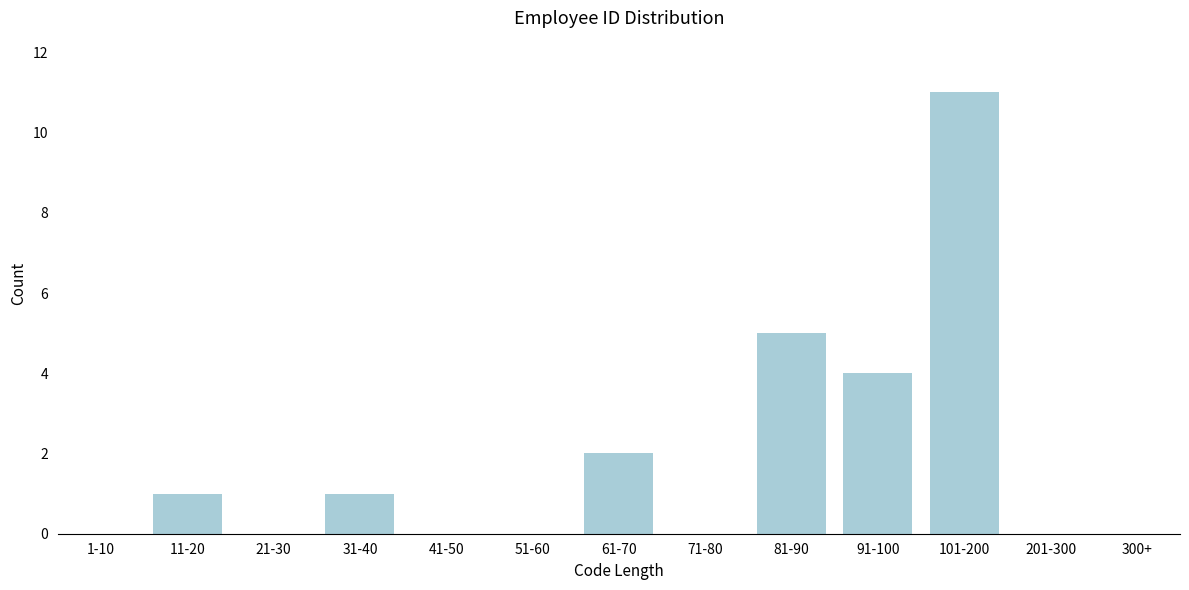

Reading right to left, what are all the values shown in this chart?

300+=0	201-300=0	101-200=11	91-100=4	81-90=5	71-80=0	61-70=2	51-60=0	41-50=0	31-40=1	21-30=0	11-20=1	1-10=0